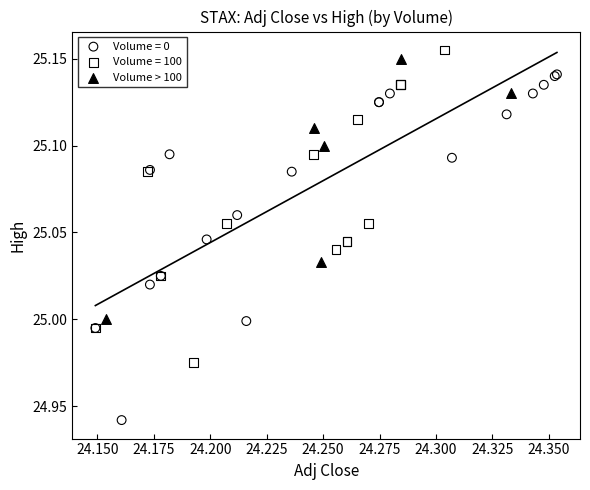

Which series has the widest spread of Y values?

Volume = 0